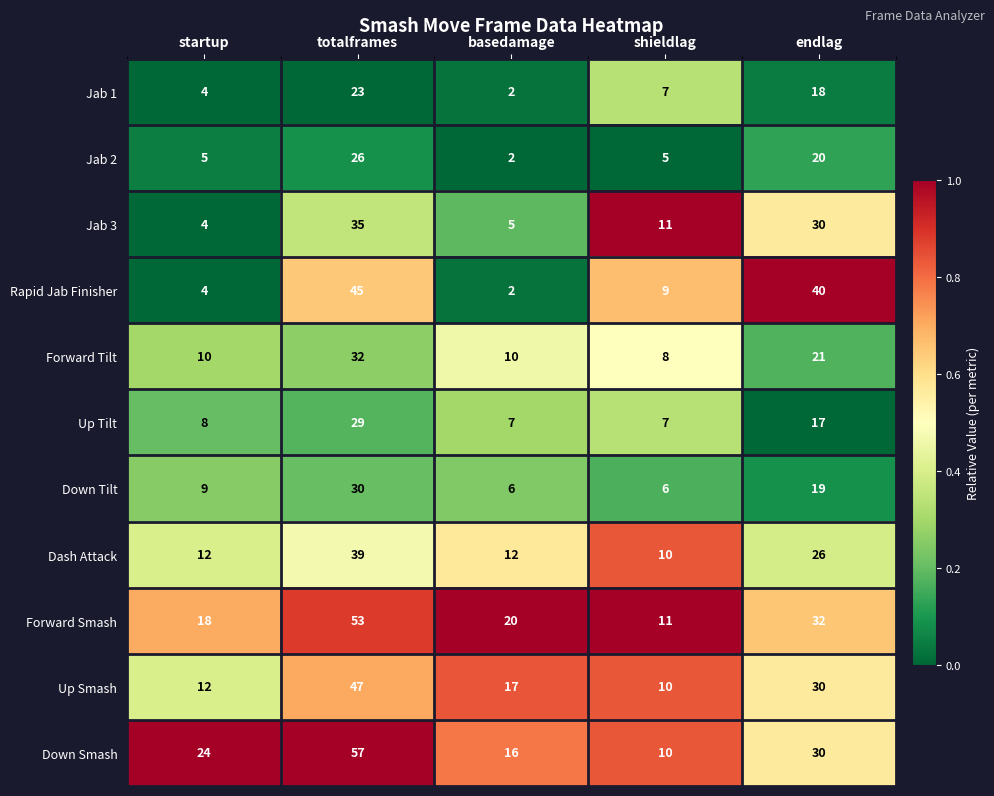

Rank the series at totalframes from lowest to highest value.

Jab 1, Jab 2, Up Tilt, Down Tilt, Forward Tilt, Jab 3, Dash Attack, Rapid Jab Finisher, Up Smash, Forward Smash, Down Smash